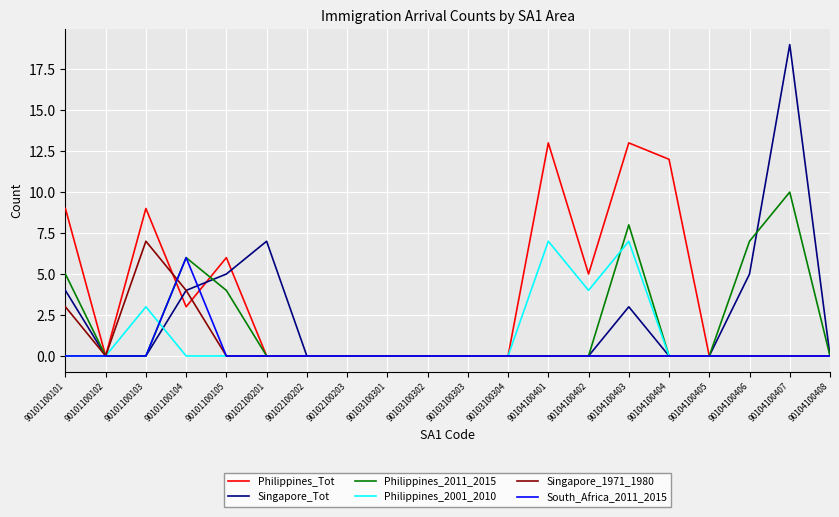

Is it true that Philippines_2001_2010 equals 3 at 90101100101?

False